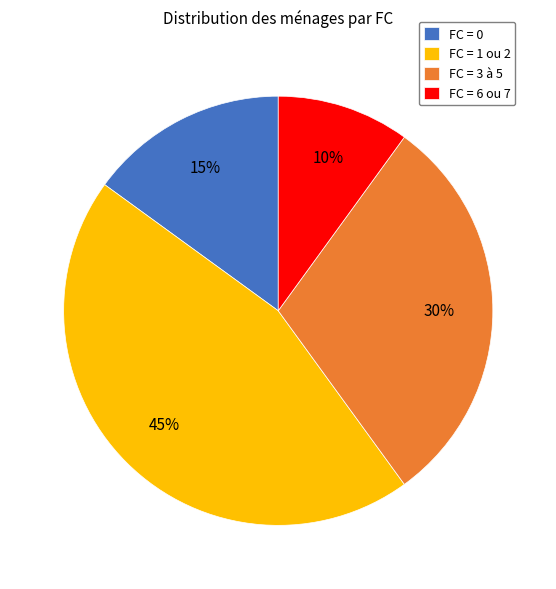

To the nearest percent, what portion does FC = 1 ou 2 represent?

45%